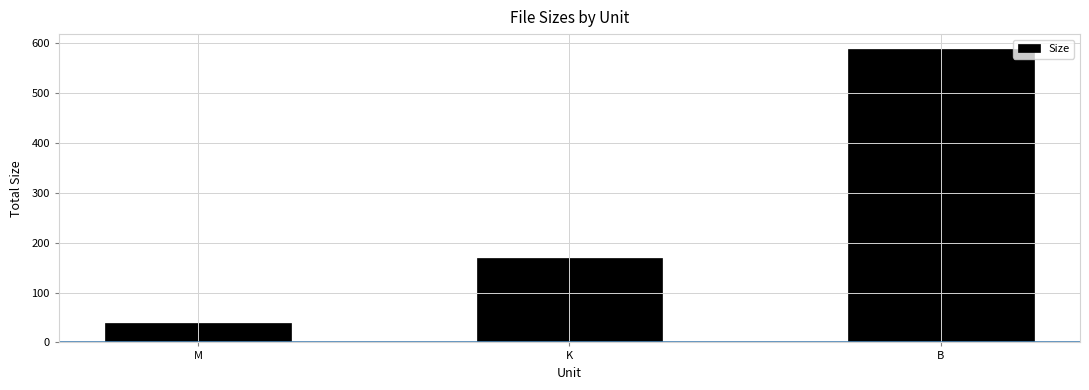

What is the difference between the maximum and second lowest values?

419.1